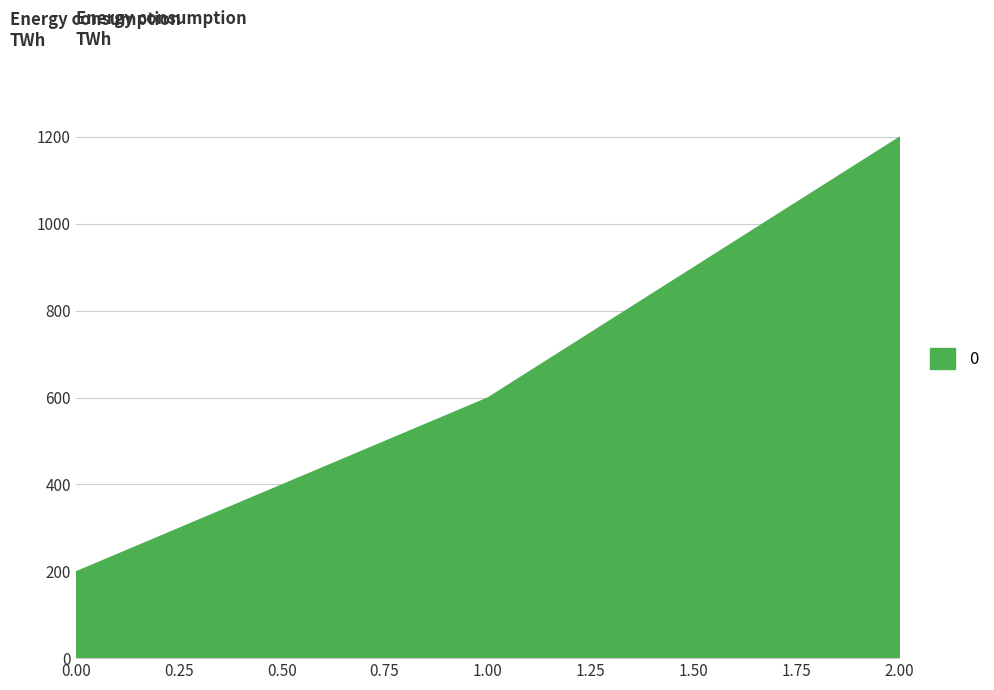

True or false: the data shows 200 at 0.00.

True